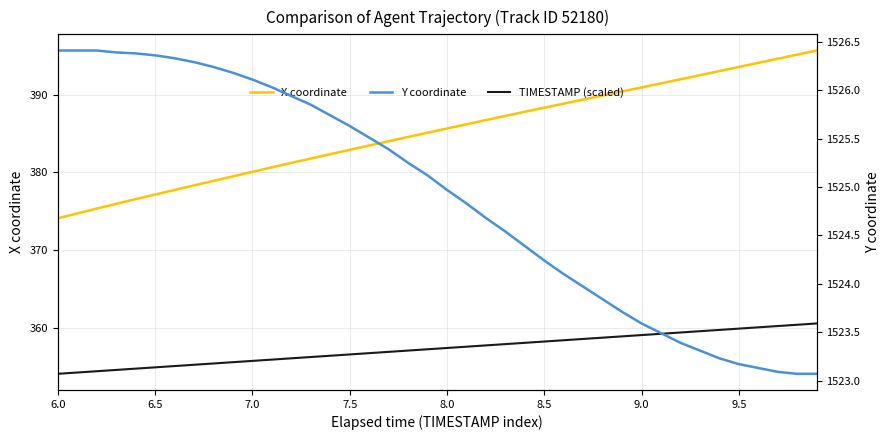

What is the total value across all series at 38?

2278.6